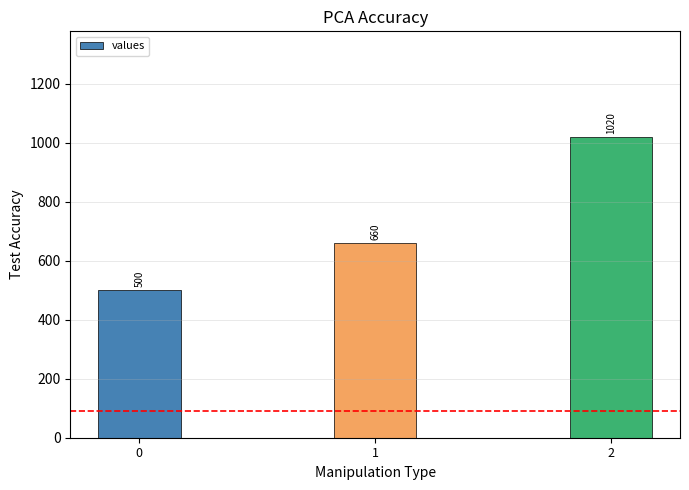

Reading left to right, extract all data points from this chart.

500	660	1020